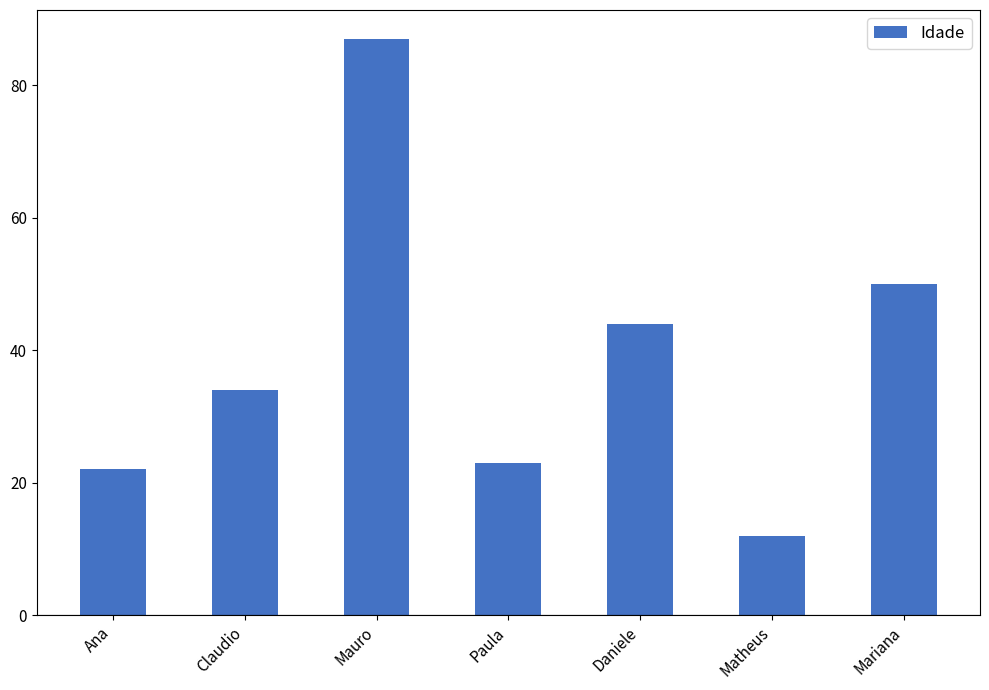

Are the bars grouped side by side (vs. stacked)?

No